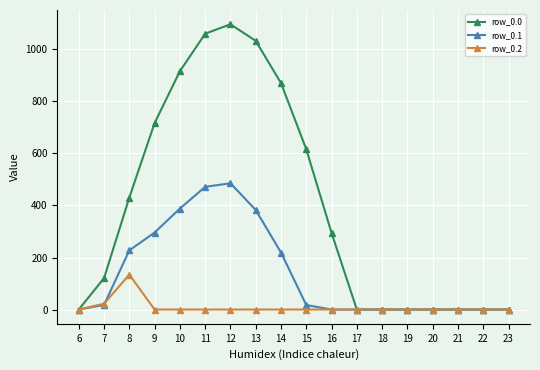

Does the chart display data point markers on the line(s)?

Yes